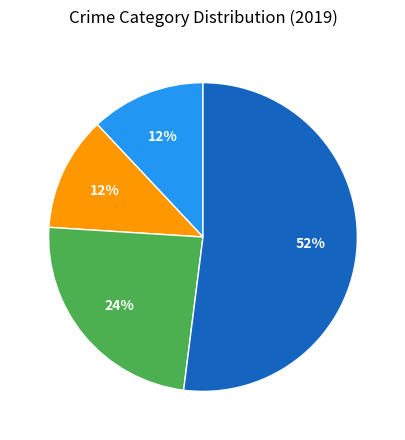

Is there any slice that represents more than half of the pie?

Yes